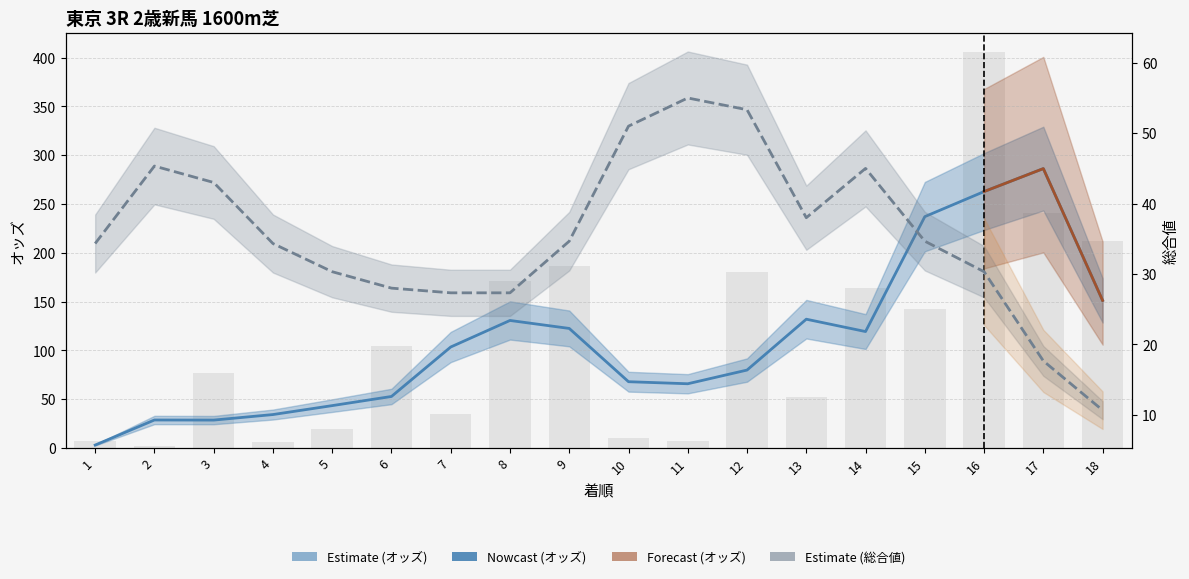

What is the difference between the maximum and minimum values?

403.3